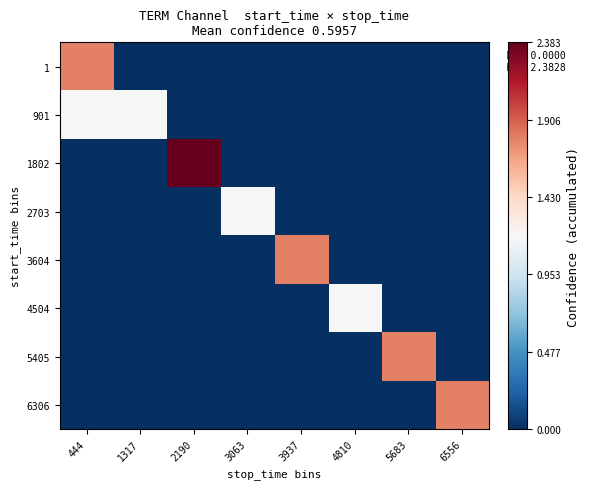

Reading right to left, extract all data points from this chart.

1: 6556=0.0	5683=0.0	4810=0.0	3937=0.0	3063=0.0	2190=0.0	1317=0.0	444=1.8
901: 6556=0.0	5683=0.0	4810=0.0	3937=0.0	3063=0.0	2190=0.0	1317=1.2	444=1.2
1802: 6556=0.0	5683=0.0	4810=0.0	3937=0.0	3063=0.0	2190=2.4	1317=0.0	444=0.0
2703: 6556=0.0	5683=0.0	4810=0.0	3937=0.0	3063=1.2	2190=0.0	1317=0.0	444=0.0
3604: 6556=0.0	5683=0.0	4810=0.0	3937=1.8	3063=0.0	2190=0.0	1317=0.0	444=0.0
4504: 6556=0.0	5683=0.0	4810=1.2	3937=0.0	3063=0.0	2190=0.0	1317=0.0	444=0.0
5405: 6556=0.0	5683=1.8	4810=0.0	3937=0.0	3063=0.0	2190=0.0	1317=0.0	444=0.0
6306: 6556=1.8	5683=0.0	4810=0.0	3937=0.0	3063=0.0	2190=0.0	1317=0.0	444=0.0